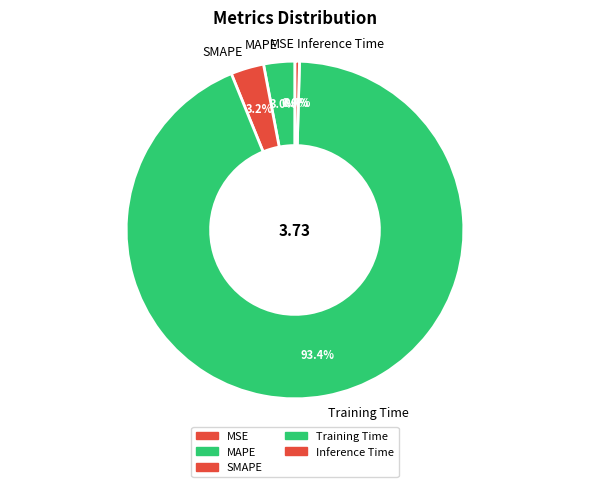

What percentage is the MAPE slice, to the nearest percent?

3%